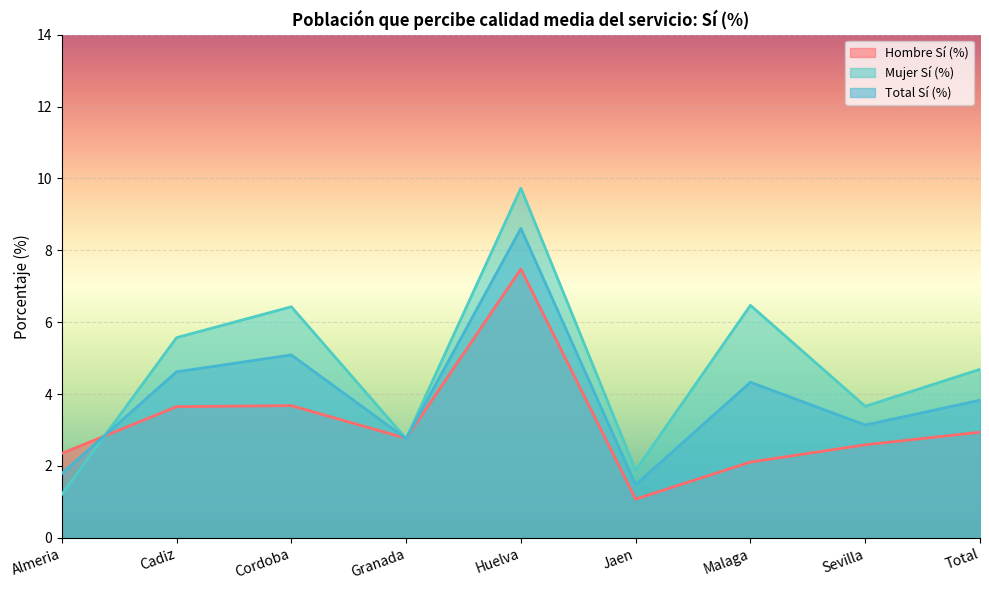

After their last crossing, which series has the higher values: Total Sí (%) or Mujer Sí (%)?

Mujer Sí (%)